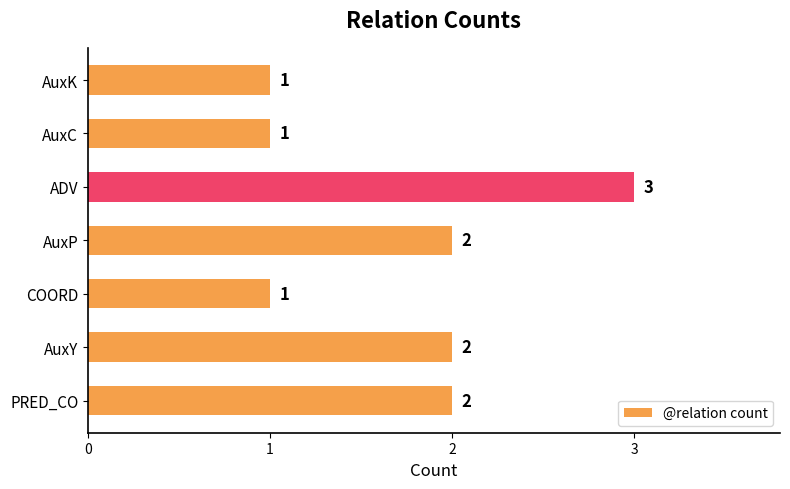

How many bars are there in total?

7